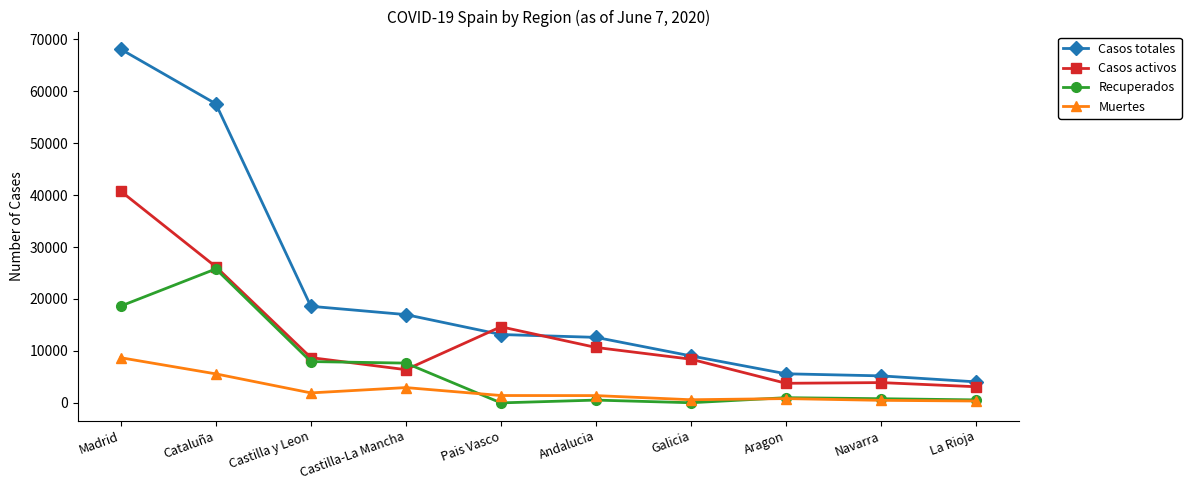

True or false: Casos activos has a value of 10671 at Andalucia.

True